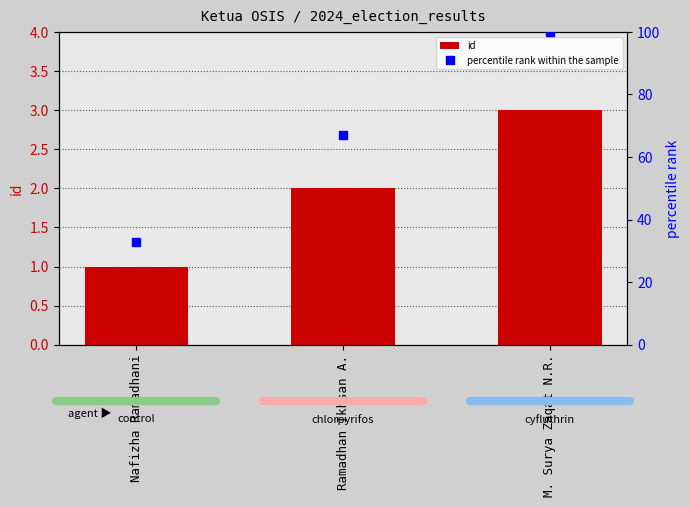

At Nafizha Ramadhani, list the series in order from largest to smallest.

percentile rank within the sample, id